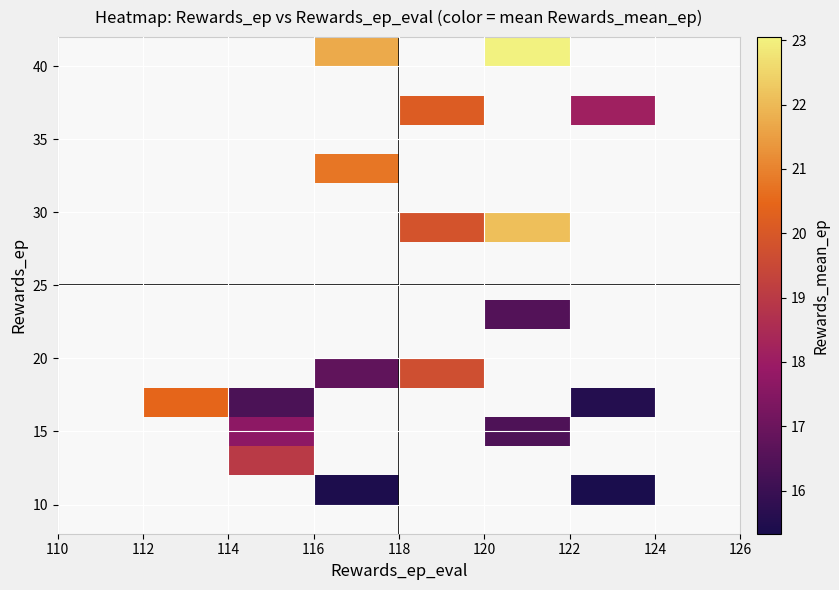

What is the minimum value shown in the chart?

15.3